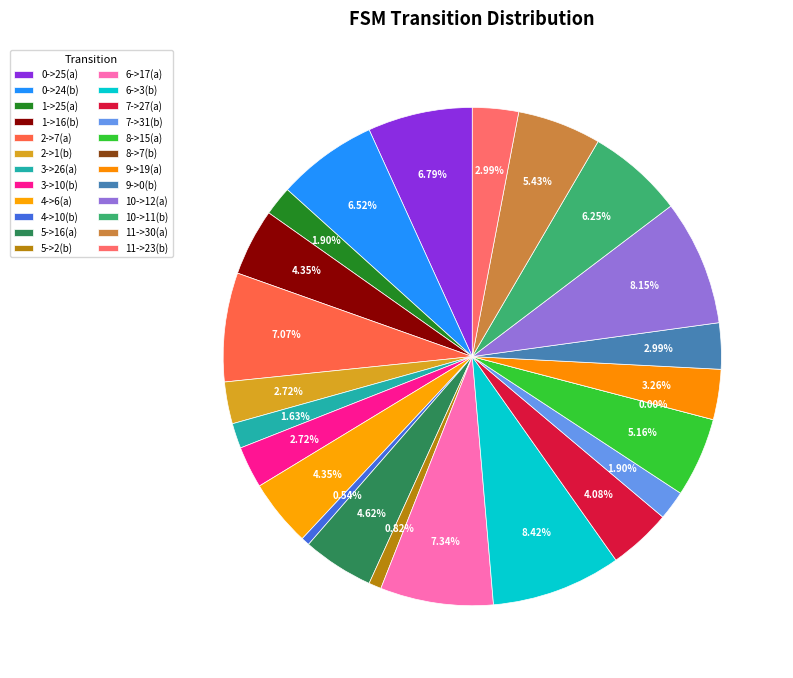

Rank the categories by value from highest to lowest.

6->3(b), 10->12(a), 6->17(a), 2->7(a), 0->25(a), 0->24(b), 10->11(b), 11->30(a), 8->15(a), 5->16(a), 1->16(b), 4->6(a), 7->27(a), 9->19(a), 9->0(b), 11->23(b), 2->1(b), 3->10(b), 1->25(a), 7->31(b), 3->26(a), 5->2(b), 4->10(b), 8->7(b)